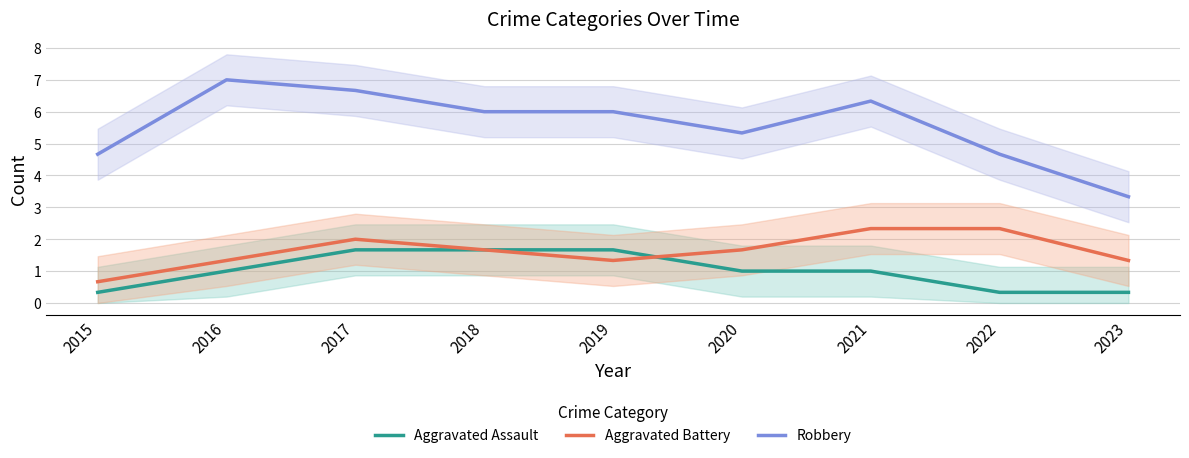

At which label is Aggravated Battery closest to 1?

2016